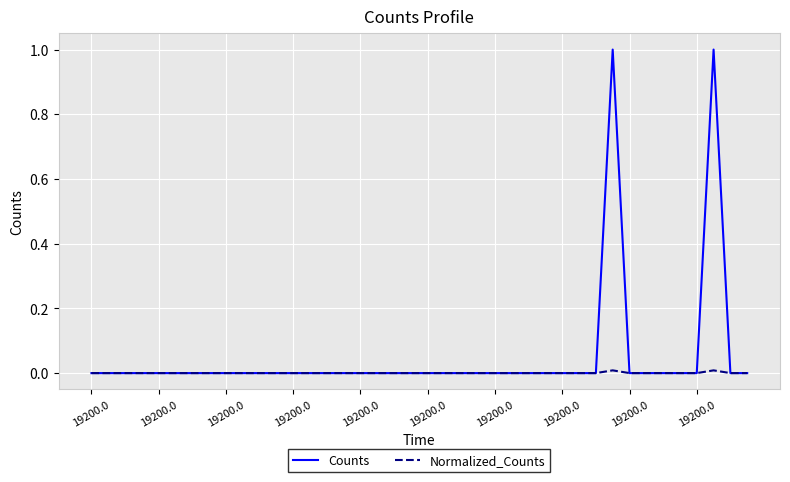

Which series has the largest total across all categories?

Counts